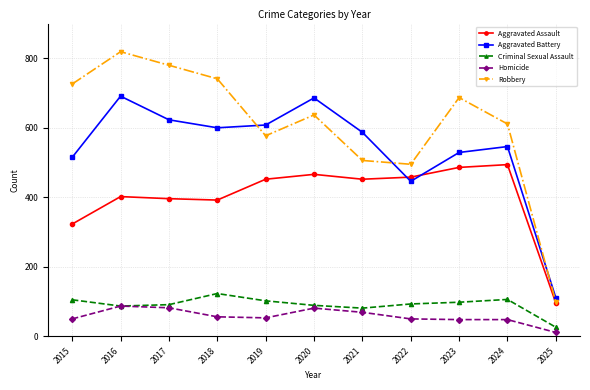

True or false: Criminal Sexual Assault has more than 1 points higher than both neighbors.

True